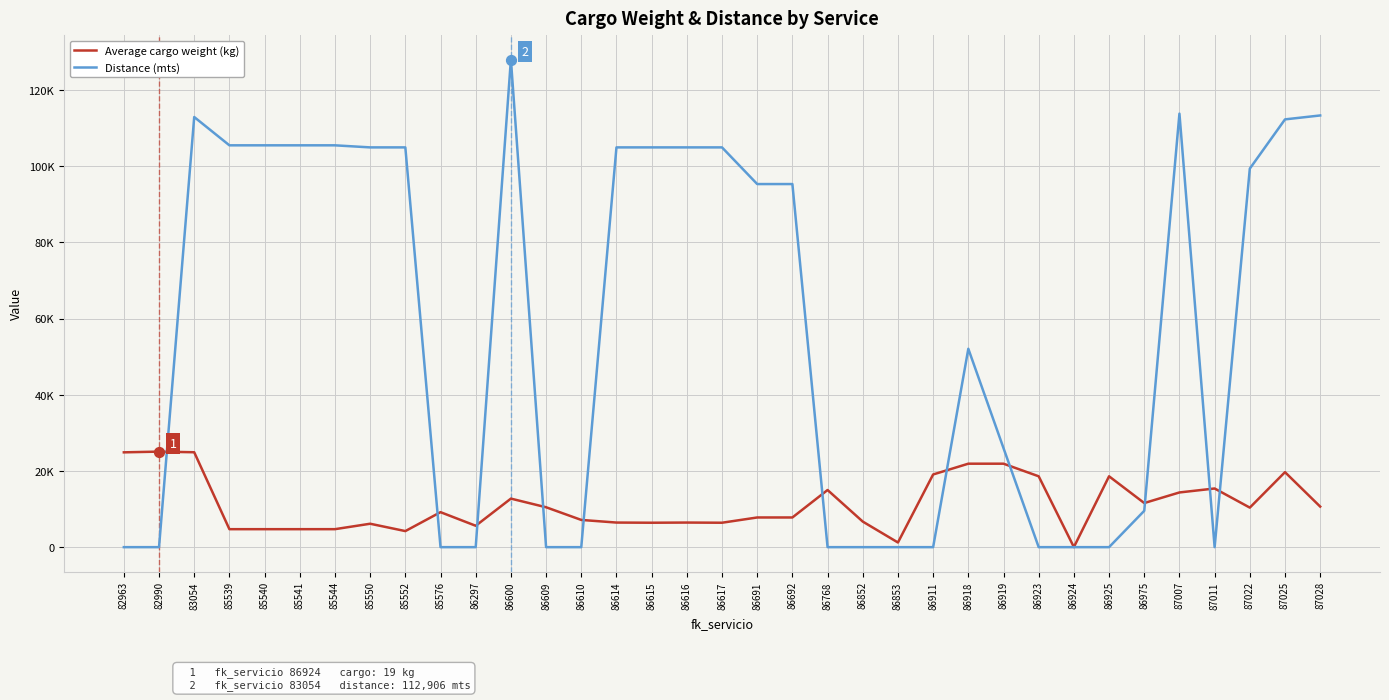

At how many categories does at least one series exceed 121082?

1